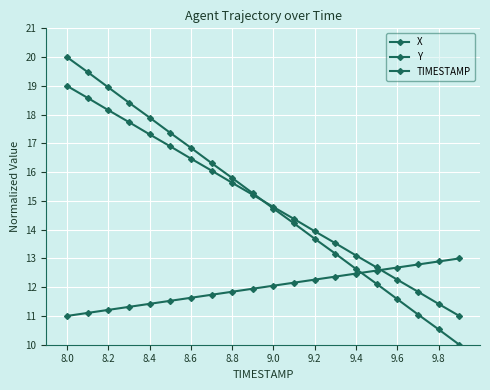

How many series are shown in this chart?

3